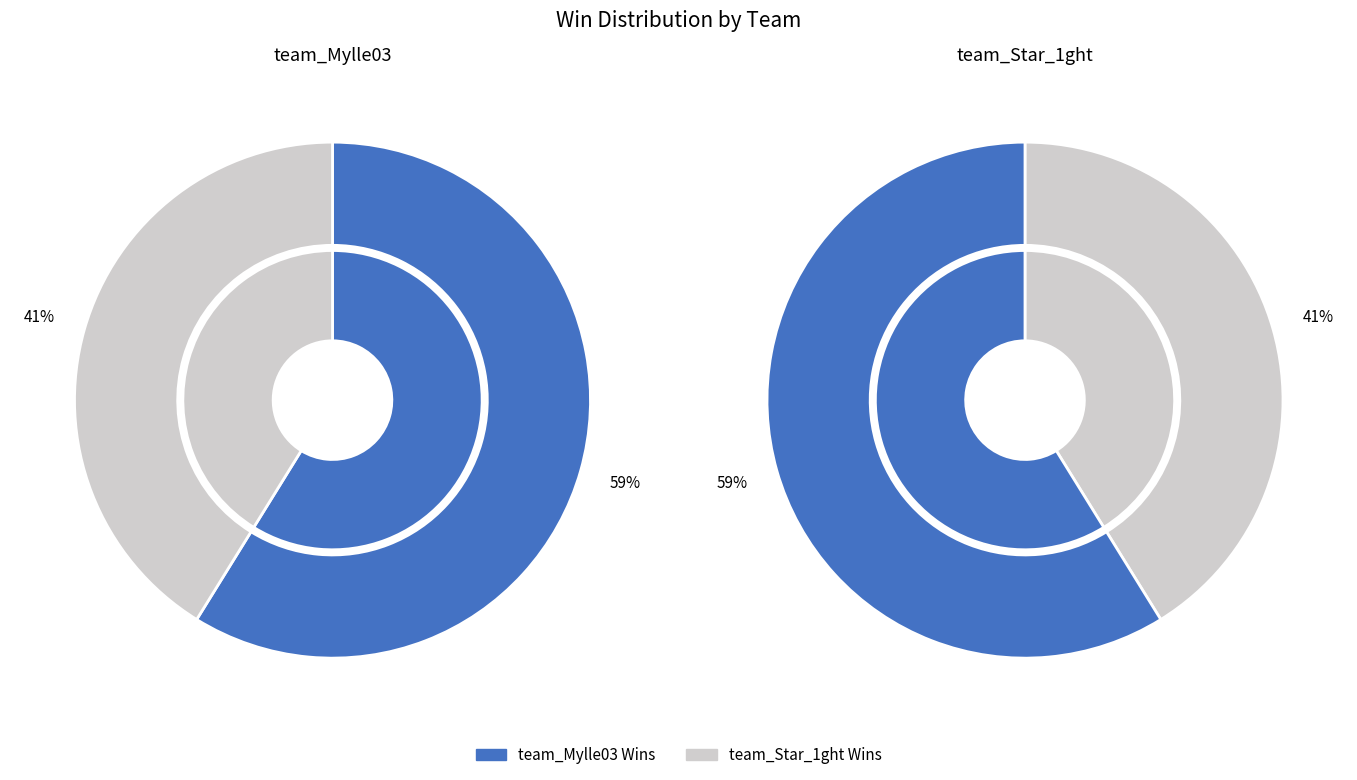

To the nearest percent, what is the difference between the largest and smallest slice percentages?

18%